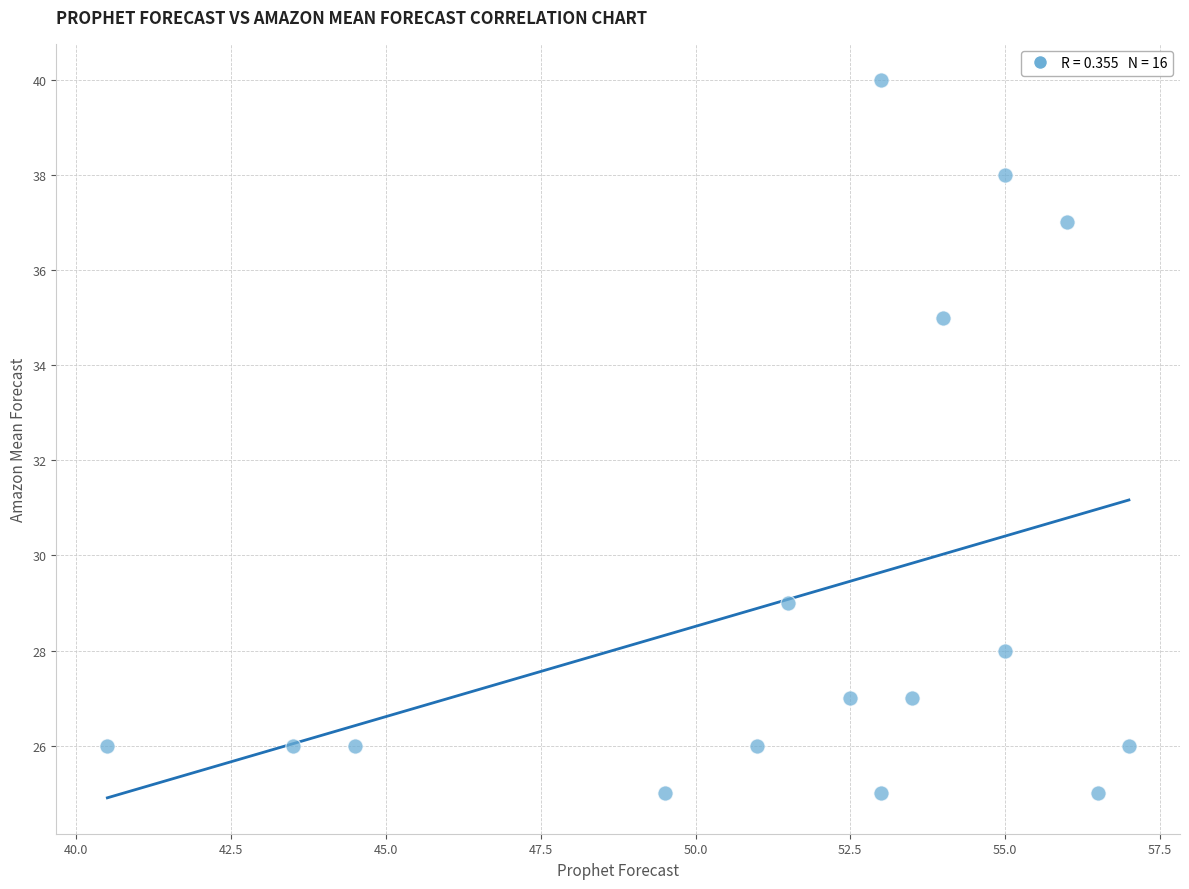

What is the range of Y values (max minus min)?

15